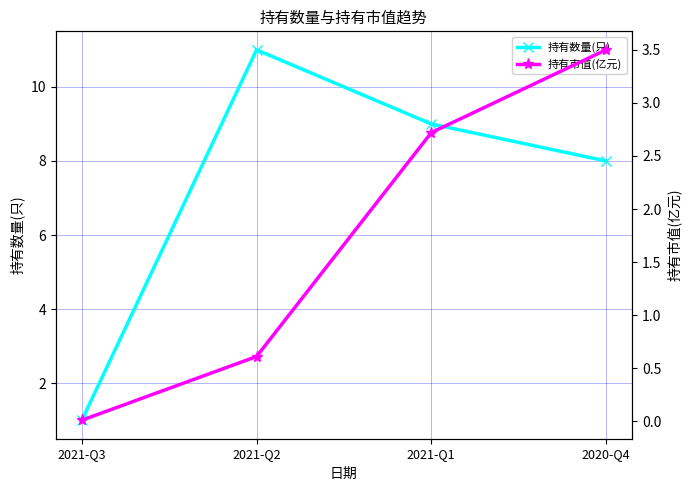

What is the sum of all 持有数量(只) values?

29